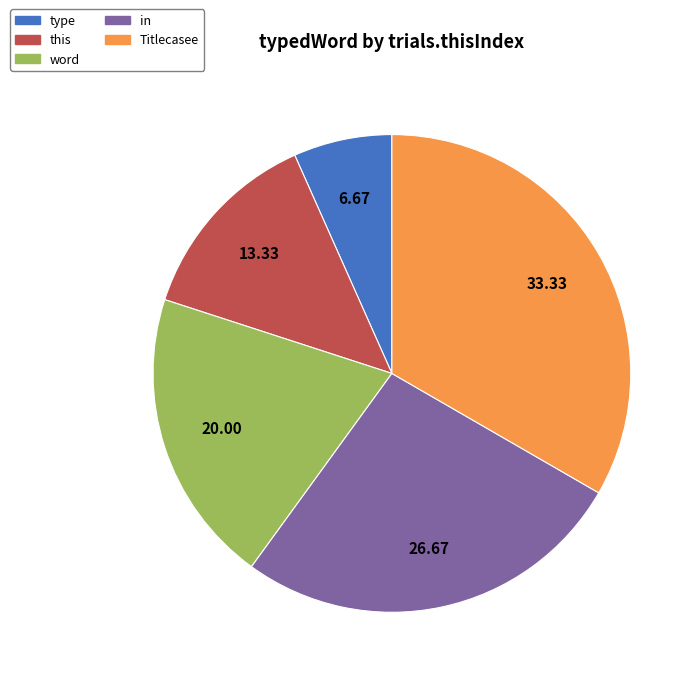

What is the ratio of the value at word to the value at in?

0.7